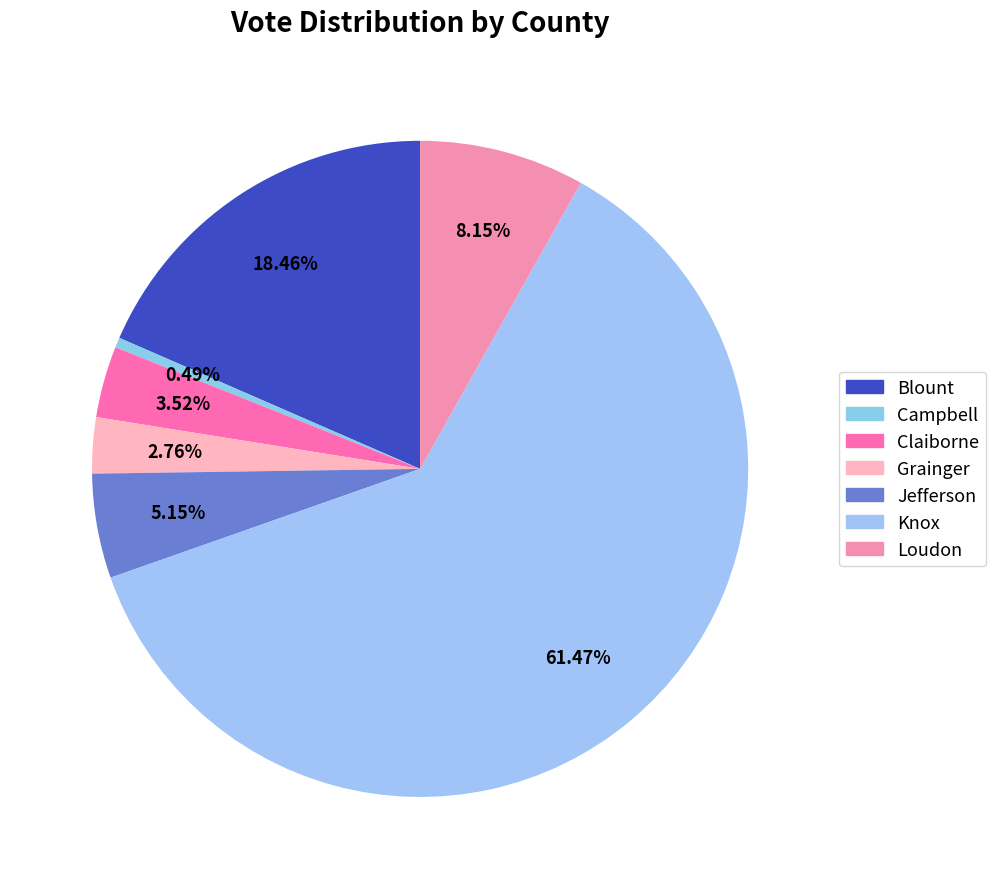

What is the change in value from Blount to Knox?

+151527